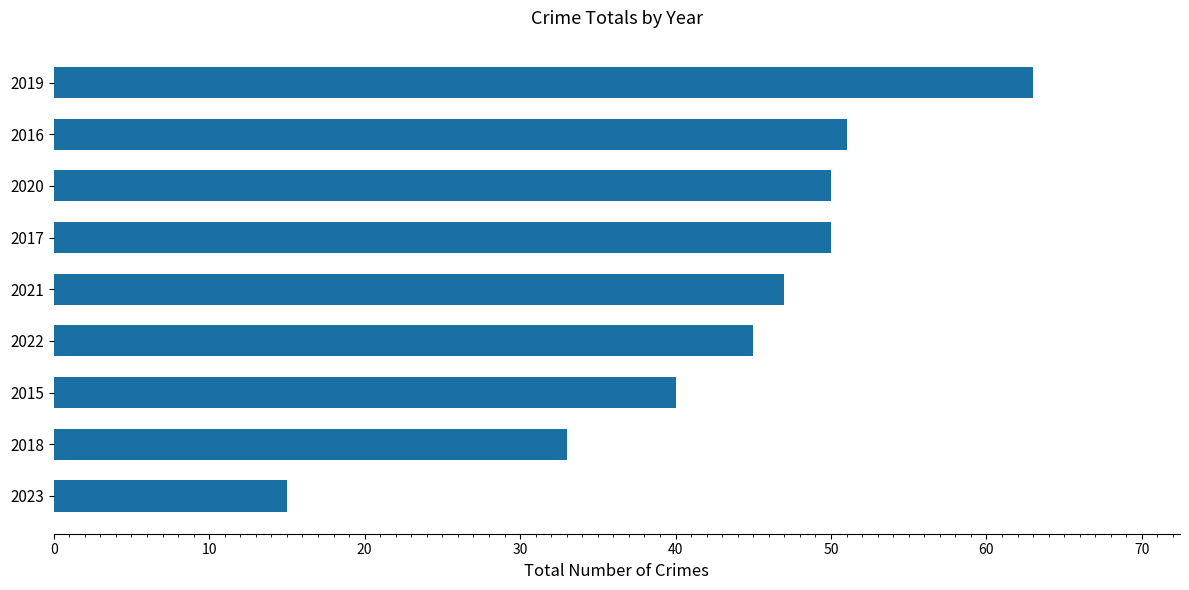

The chart shows a value of 50 at 2020. True or false?

True